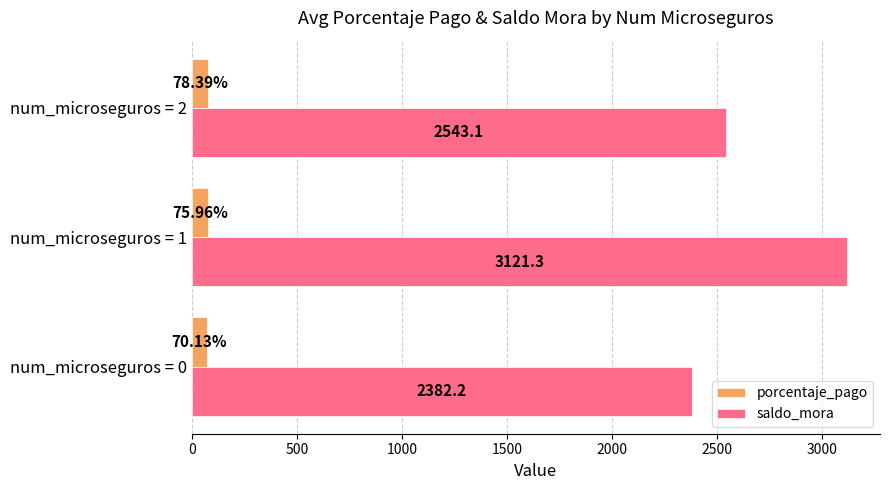

Between num_microseguros = 1 and num_microseguros = 2, which series saw the biggest shift?

saldo_mora